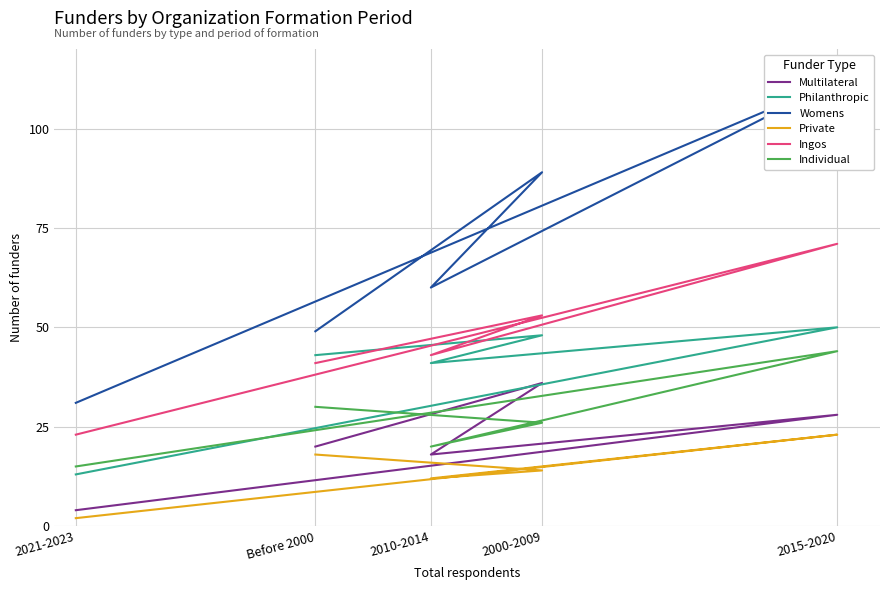

What is the total value across all series at 2015-2020?

328